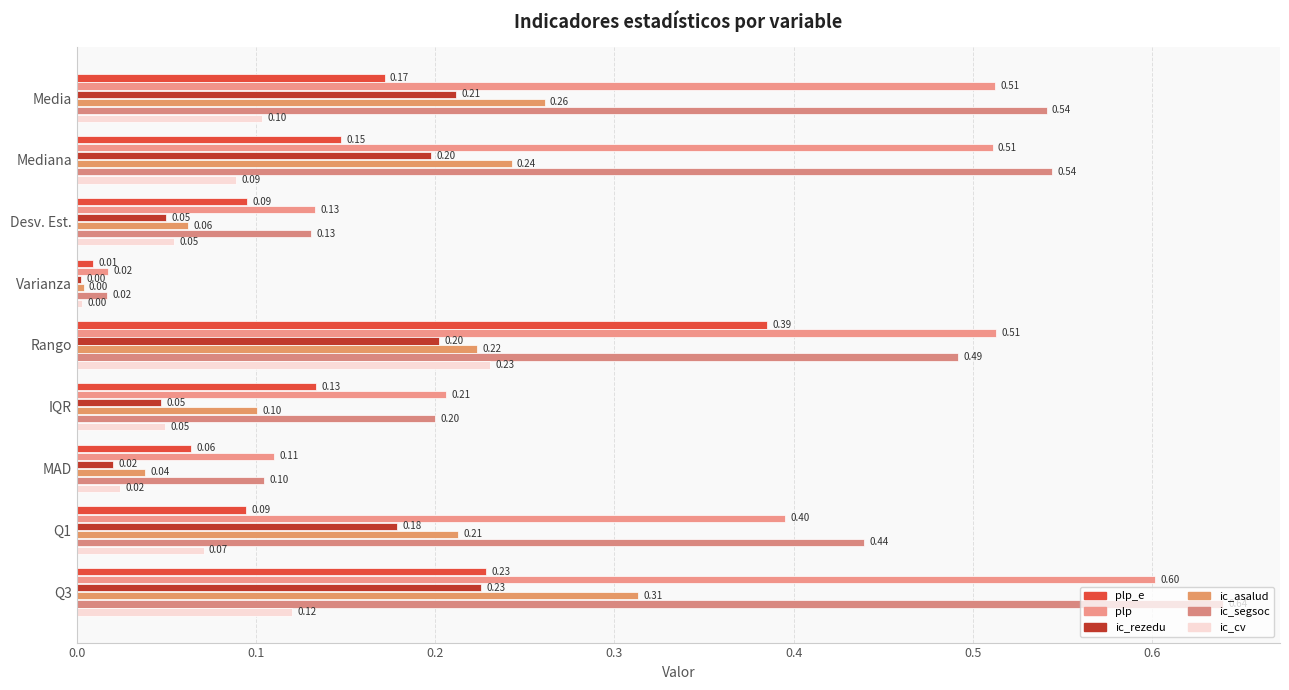

What is the maximum value shown in the chart?

0.6